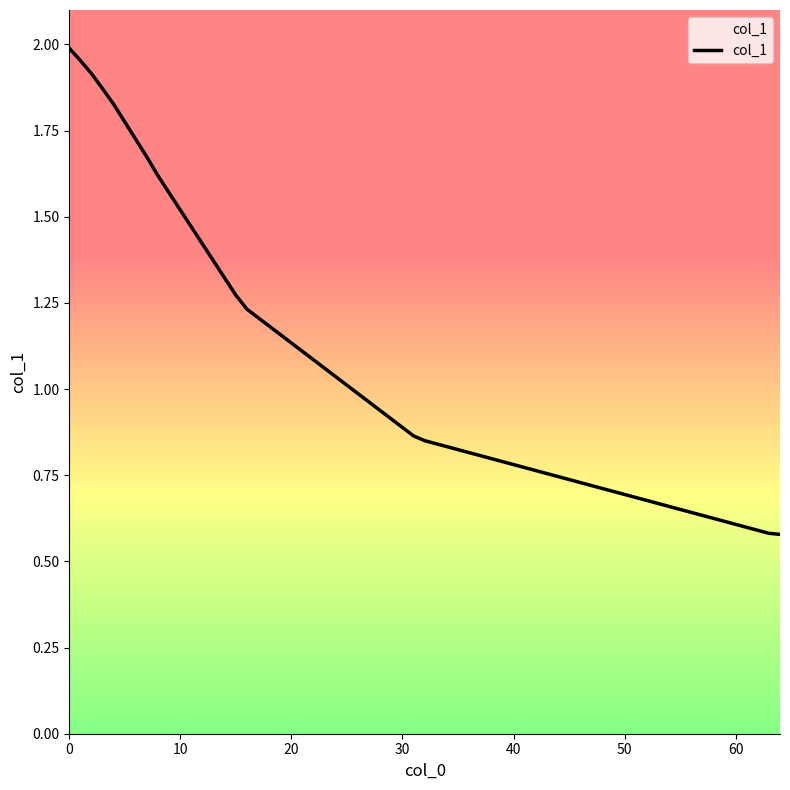

What is the difference between the maximum and minimum values?

1.4